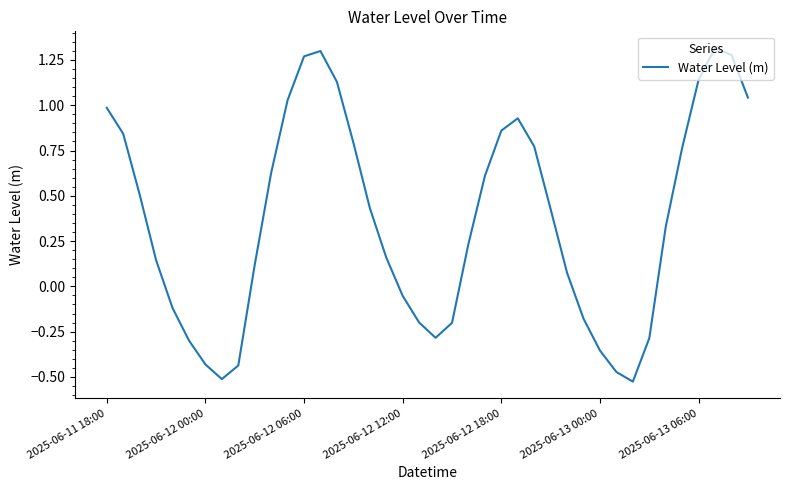

How many lines are shown in the chart?

1